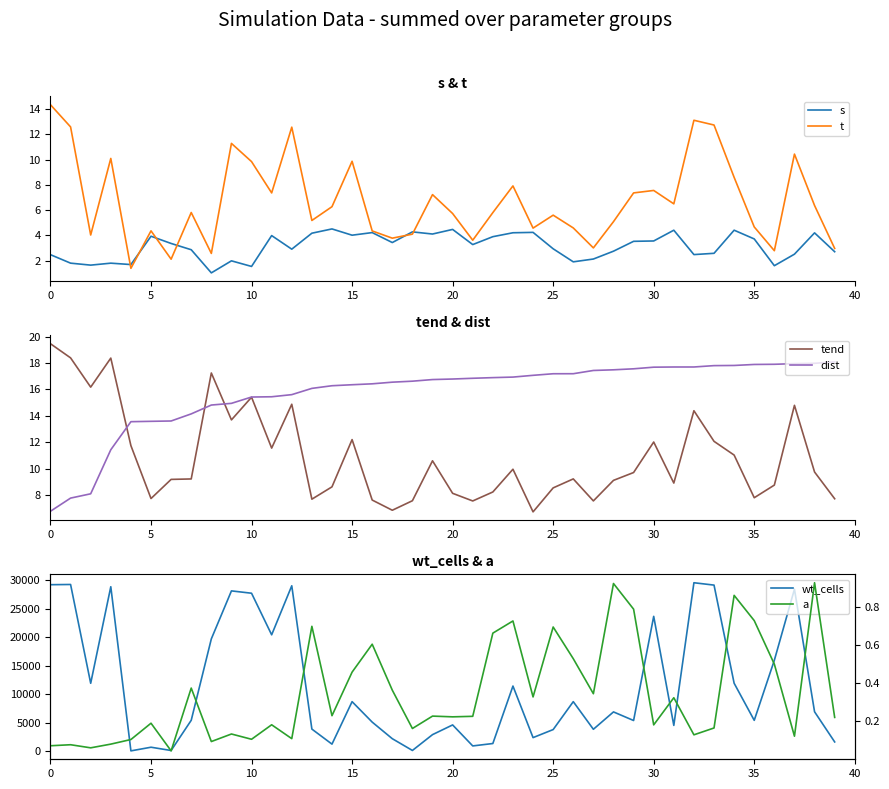

In tend, how many points are higher than both neighbors (excluding endpoints)?

11